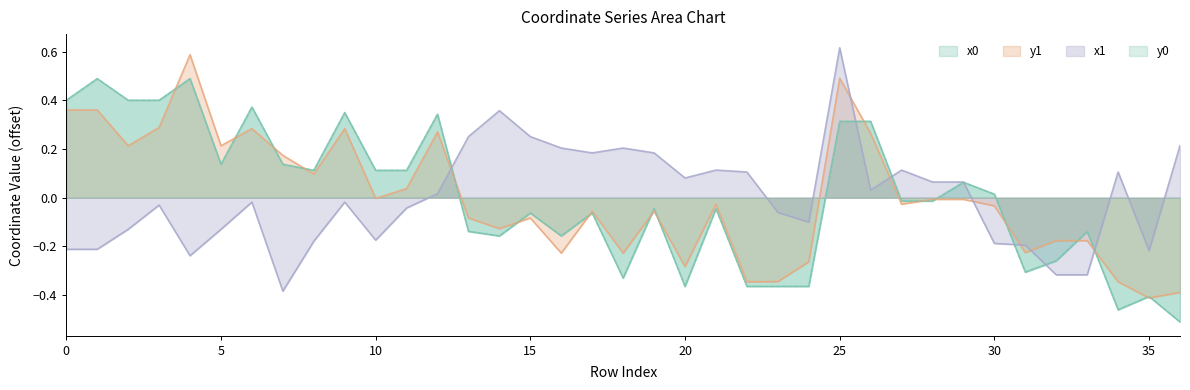

What is the sum of the x1 values at 10 and 26?

-0.1